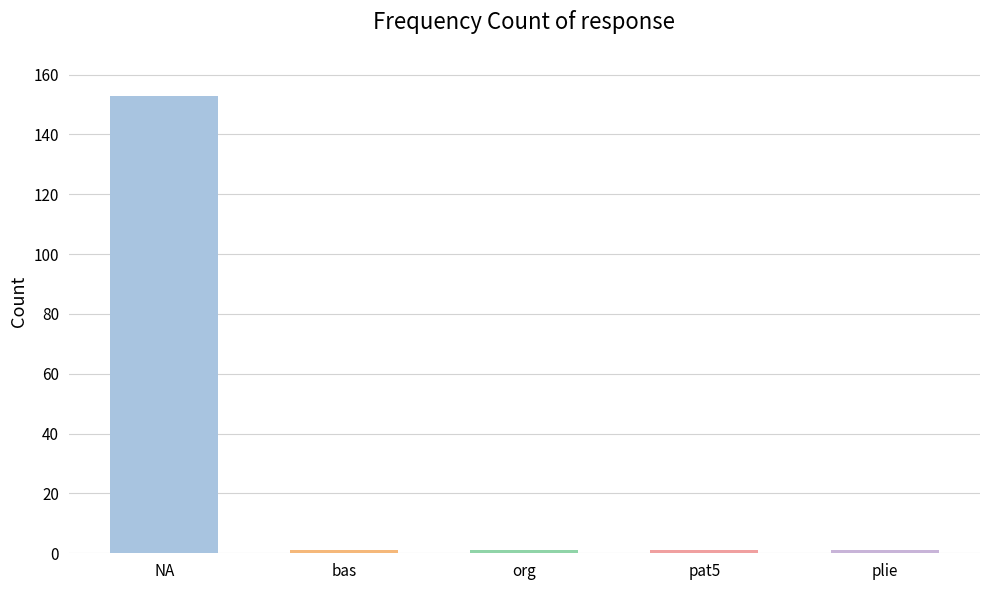

What is the value of the 5th bar from the left?

1